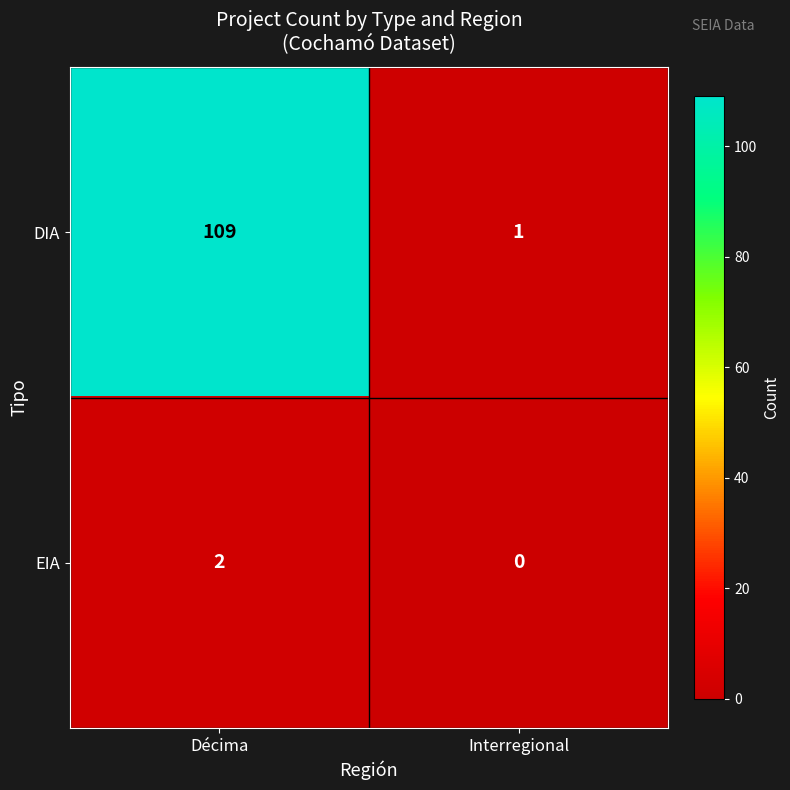

Which label corresponds to the smallest value in the chart?

Interregional